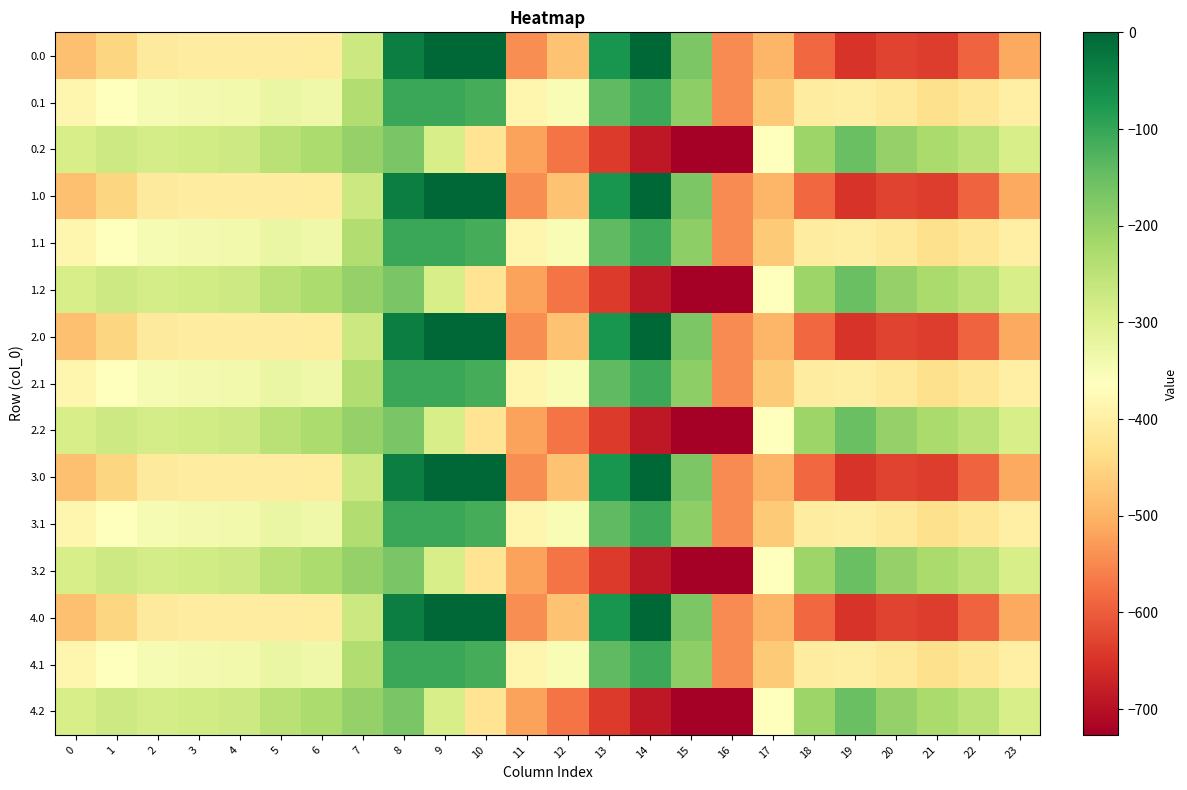

Reading left to right, extract all data points from this chart.

0.0: 0=-482.0	1=-449.5	2=-410.3	3=-404.4	4=-404.9	5=-403.8	6=-408.0	7=-270.7	8=-35.0	9=0.0	10=0.0	11=-544.3	12=-477.2	13=-70.2	14=-0.3	15=-172.8	16=-545.4	17=-494.8	18=-586.7	19=-649.2	20=-629.9	21=-638.4	22=-592.3	23=-511.3
0.1: 0=-384.6	1=-361.1	2=-347.9	3=-342.7	4=-339.6	5=-325.7	6=-332.2	7=-234.9	8=-102.3	9=-104.8	10=-114.0	11=-384.7	12=-350.8	13=-141.2	14=-105.5	15=-190.4	16=-547.3	17=-466.6	18=-405.4	19=-400.2	20=-414.5	21=-432.4	22=-419.9	23=-399.4
0.2: 0=-287.1	1=-272.7	2=-285.5	3=-281.0	4=-274.4	5=-245.0	6=-228.8	7=-199.0	8=-169.5	9=-288.5	10=-423.5	11=-520.6	12=-571.2	13=-640.4	14=-687.4	15=-725.8	16=-726.6	17=-362.4	18=-210.0	19=-151.0	20=-199.2	21=-226.4	22=-247.4	23=-287.5
1.0: 0=-482.0	1=-449.5	2=-410.3	3=-404.4	4=-404.9	5=-403.8	6=-408.0	7=-270.7	8=-35.0	9=0.0	10=0.0	11=-544.3	12=-477.2	13=-70.2	14=-0.3	15=-172.8	16=-545.4	17=-494.8	18=-586.7	19=-649.2	20=-629.9	21=-638.4	22=-592.3	23=-511.3
1.1: 0=-384.6	1=-361.1	2=-347.9	3=-342.7	4=-339.6	5=-325.7	6=-332.2	7=-234.9	8=-102.3	9=-104.8	10=-114.0	11=-384.7	12=-350.8	13=-141.2	14=-105.5	15=-190.4	16=-547.3	17=-466.6	18=-405.4	19=-400.2	20=-414.5	21=-432.4	22=-419.9	23=-399.4
1.2: 0=-287.1	1=-272.7	2=-285.5	3=-281.0	4=-274.4	5=-245.0	6=-228.8	7=-199.0	8=-169.5	9=-288.5	10=-423.5	11=-520.6	12=-571.2	13=-640.4	14=-687.4	15=-725.8	16=-726.6	17=-362.4	18=-210.0	19=-151.0	20=-199.2	21=-226.4	22=-247.4	23=-287.5
2.0: 0=-482.0	1=-449.5	2=-410.3	3=-404.4	4=-404.9	5=-403.8	6=-408.0	7=-270.7	8=-35.0	9=0.0	10=0.0	11=-544.3	12=-477.2	13=-70.2	14=-0.3	15=-172.8	16=-545.4	17=-494.8	18=-586.7	19=-649.2	20=-629.9	21=-638.4	22=-592.3	23=-511.3
2.1: 0=-384.6	1=-361.1	2=-347.9	3=-342.7	4=-339.6	5=-325.7	6=-332.2	7=-234.9	8=-102.3	9=-104.8	10=-114.0	11=-384.7	12=-350.8	13=-141.2	14=-105.5	15=-190.4	16=-547.3	17=-466.6	18=-405.4	19=-400.2	20=-414.5	21=-432.4	22=-419.9	23=-399.4
2.2: 0=-287.1	1=-272.7	2=-285.5	3=-281.0	4=-274.4	5=-245.0	6=-228.8	7=-199.0	8=-169.5	9=-288.5	10=-423.5	11=-520.6	12=-571.2	13=-640.4	14=-687.4	15=-725.8	16=-726.6	17=-362.4	18=-210.0	19=-151.0	20=-199.2	21=-226.4	22=-247.4	23=-287.5
3.0: 0=-482.0	1=-449.5	2=-410.3	3=-404.4	4=-404.9	5=-403.8	6=-408.0	7=-270.7	8=-35.0	9=0.0	10=0.0	11=-544.3	12=-477.2	13=-70.2	14=-0.3	15=-172.8	16=-545.4	17=-494.8	18=-586.7	19=-649.2	20=-629.9	21=-638.4	22=-592.3	23=-511.3
3.1: 0=-384.6	1=-361.1	2=-347.9	3=-342.7	4=-339.6	5=-325.7	6=-332.2	7=-234.9	8=-102.3	9=-104.8	10=-114.0	11=-384.7	12=-350.8	13=-141.2	14=-105.5	15=-190.4	16=-547.3	17=-466.6	18=-405.4	19=-400.2	20=-414.5	21=-432.4	22=-419.9	23=-399.4
3.2: 0=-287.1	1=-272.7	2=-285.5	3=-281.0	4=-274.4	5=-245.0	6=-228.8	7=-199.0	8=-169.5	9=-288.5	10=-423.5	11=-520.6	12=-571.2	13=-640.4	14=-687.4	15=-725.8	16=-726.6	17=-362.4	18=-210.0	19=-151.0	20=-199.2	21=-226.4	22=-247.4	23=-287.5
4.0: 0=-482.0	1=-449.5	2=-410.3	3=-404.4	4=-404.9	5=-403.8	6=-408.0	7=-270.7	8=-35.0	9=0.0	10=0.0	11=-544.3	12=-477.2	13=-70.2	14=-0.3	15=-172.8	16=-545.4	17=-494.8	18=-586.7	19=-649.2	20=-629.9	21=-638.4	22=-592.3	23=-511.3
4.1: 0=-384.6	1=-361.1	2=-347.9	3=-342.7	4=-339.6	5=-325.7	6=-332.2	7=-234.9	8=-102.3	9=-104.8	10=-114.0	11=-384.7	12=-350.8	13=-141.2	14=-105.5	15=-190.4	16=-547.3	17=-466.6	18=-405.4	19=-400.2	20=-414.5	21=-432.4	22=-419.9	23=-399.4
4.2: 0=-287.1	1=-272.7	2=-285.5	3=-281.0	4=-274.4	5=-245.0	6=-228.8	7=-199.0	8=-169.5	9=-288.5	10=-423.5	11=-520.6	12=-571.2	13=-640.4	14=-687.4	15=-725.8	16=-726.6	17=-362.4	18=-210.0	19=-151.0	20=-199.2	21=-226.4	22=-247.4	23=-287.5